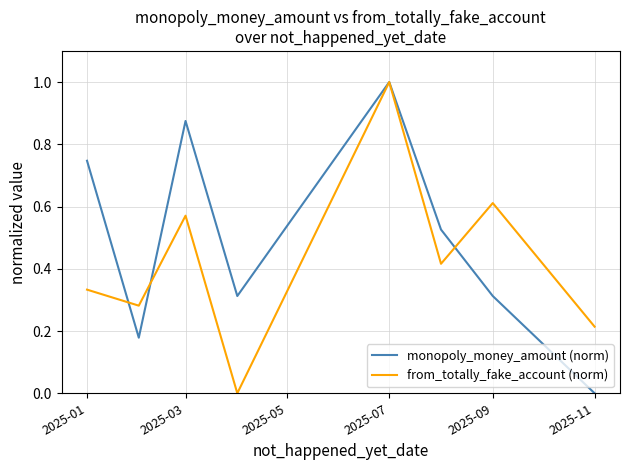

How many monopoly_money_amount (norm) values are between 0 and 1?

8